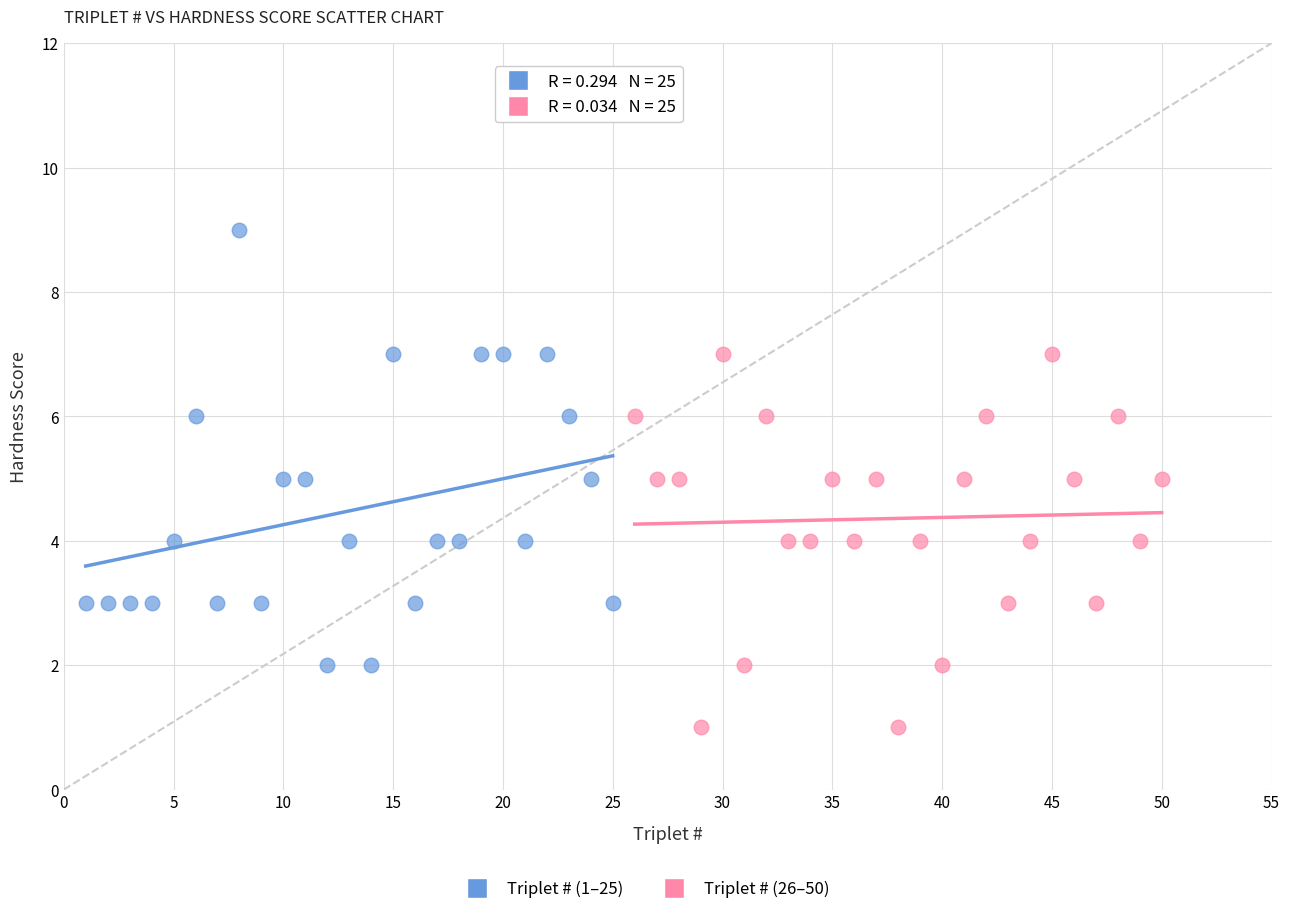

Which series has the widest spread of Y values?

Triplet # (1–25)